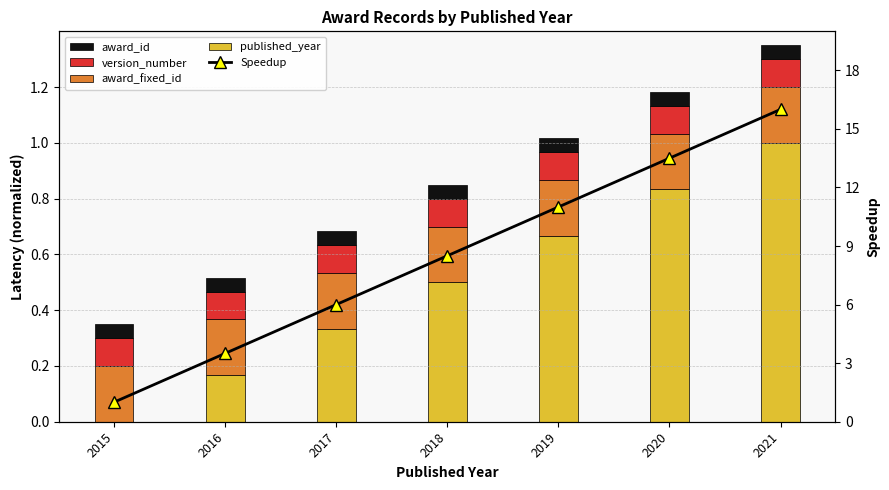

Which category has the lowest value across all series?

2015